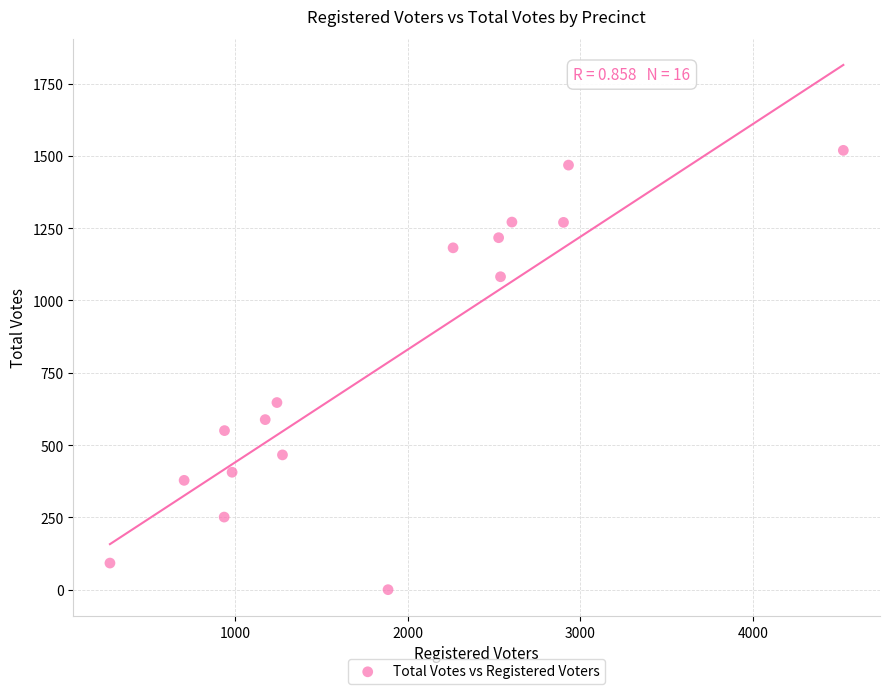

What is the range of X values (max minus min)?

4251